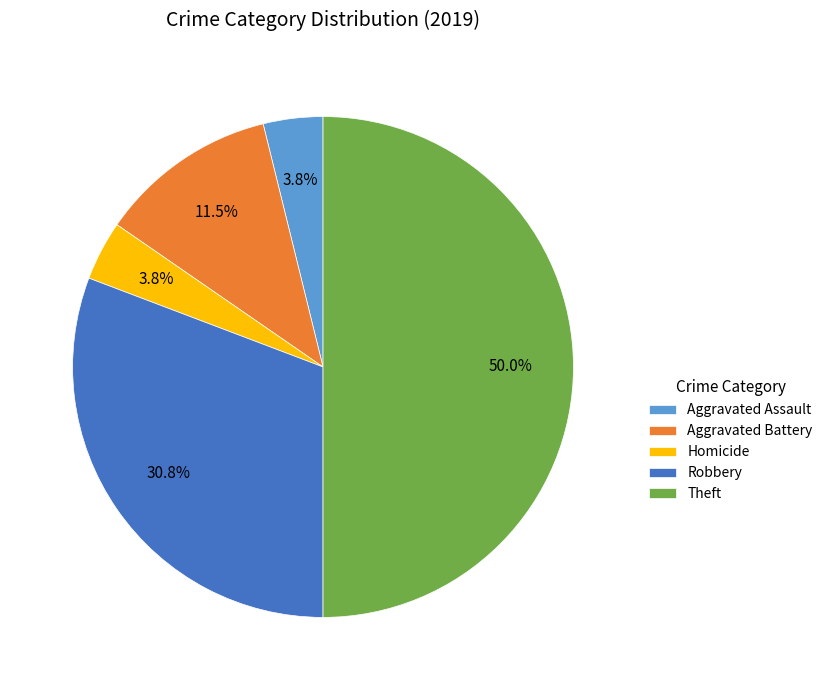

What percentage is NOT represented by Homicide?

96.2%